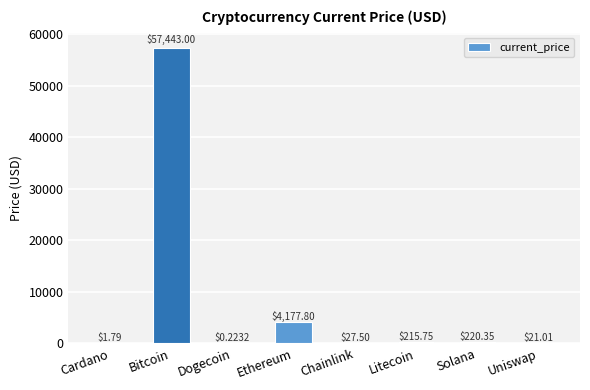

Which label corresponds to the largest value in the chart?

Bitcoin